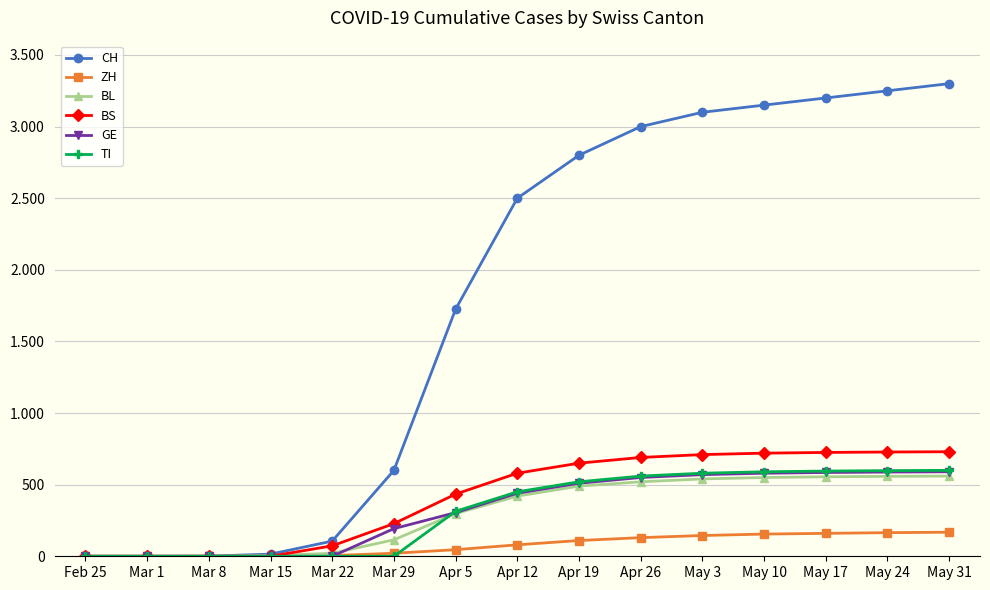

What is the label of the 8th point from the right?

Apr 12